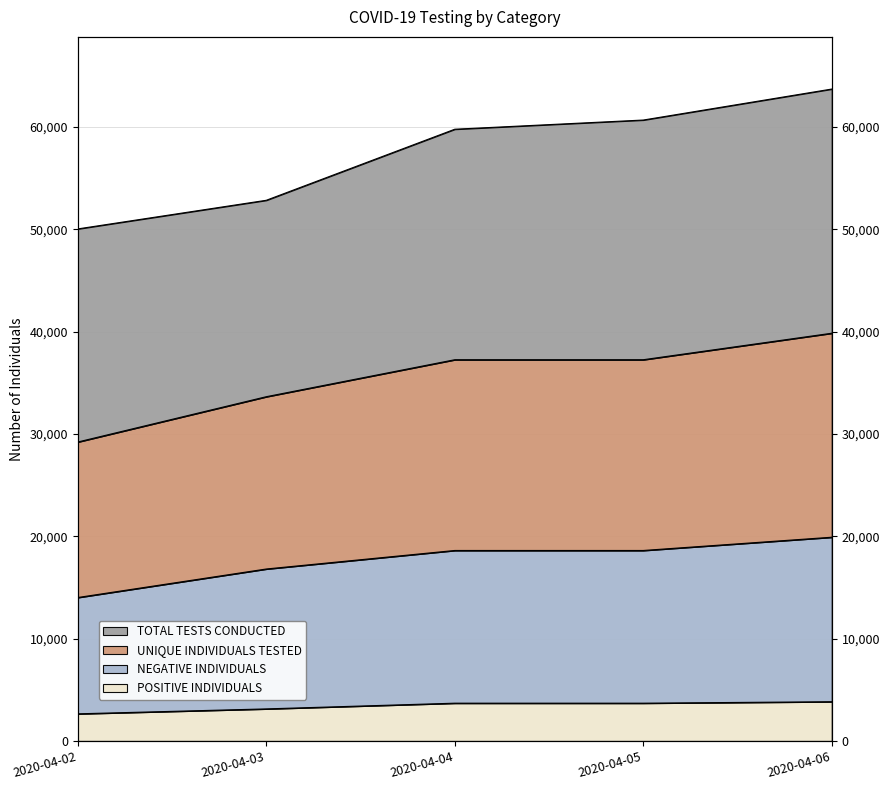

What is the sum of the UNIQUE INDIVIDUALS TESTED values at 2020-04-03 and 2020-04-02?

62860